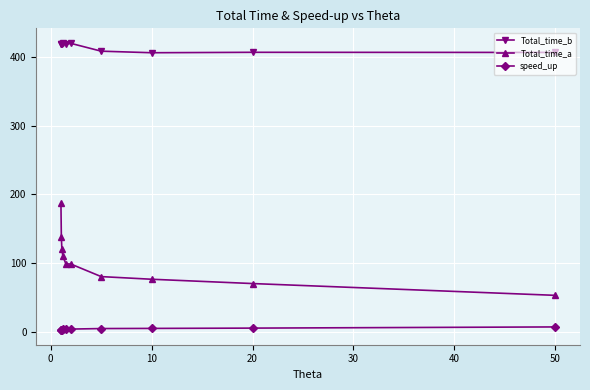

True or false: Total_time_a and speed_up intersect in this chart.

False